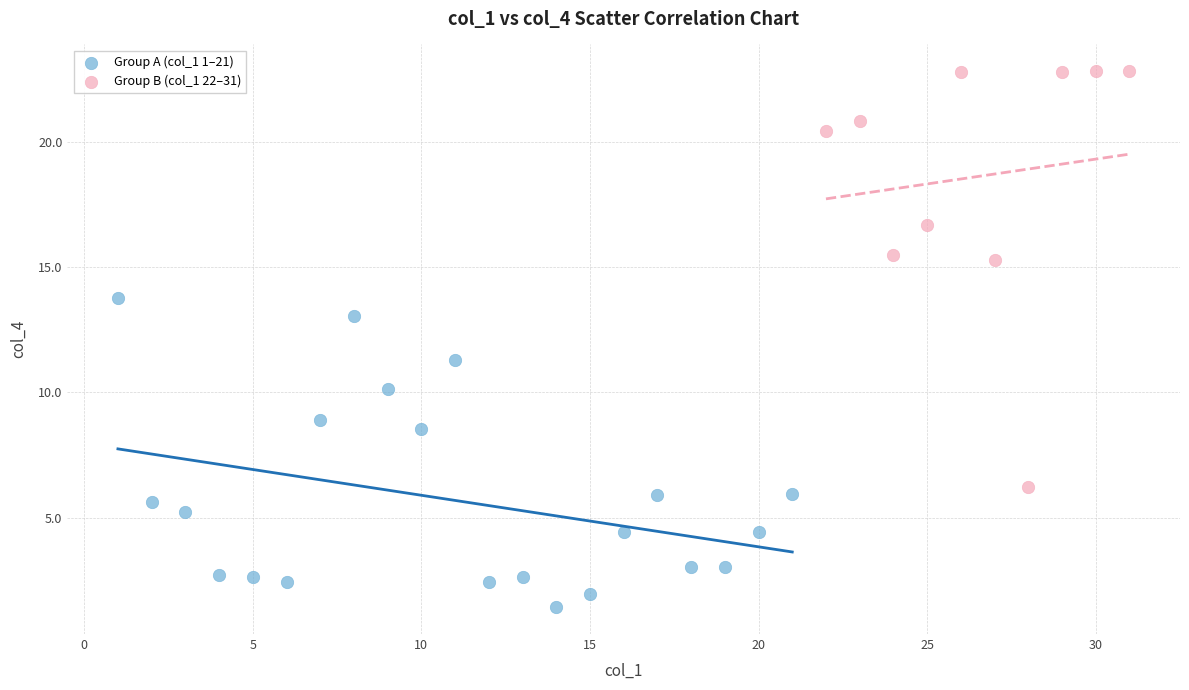

Which series has the largest Y range (max minus min)?

Group B (col_1 22–31)